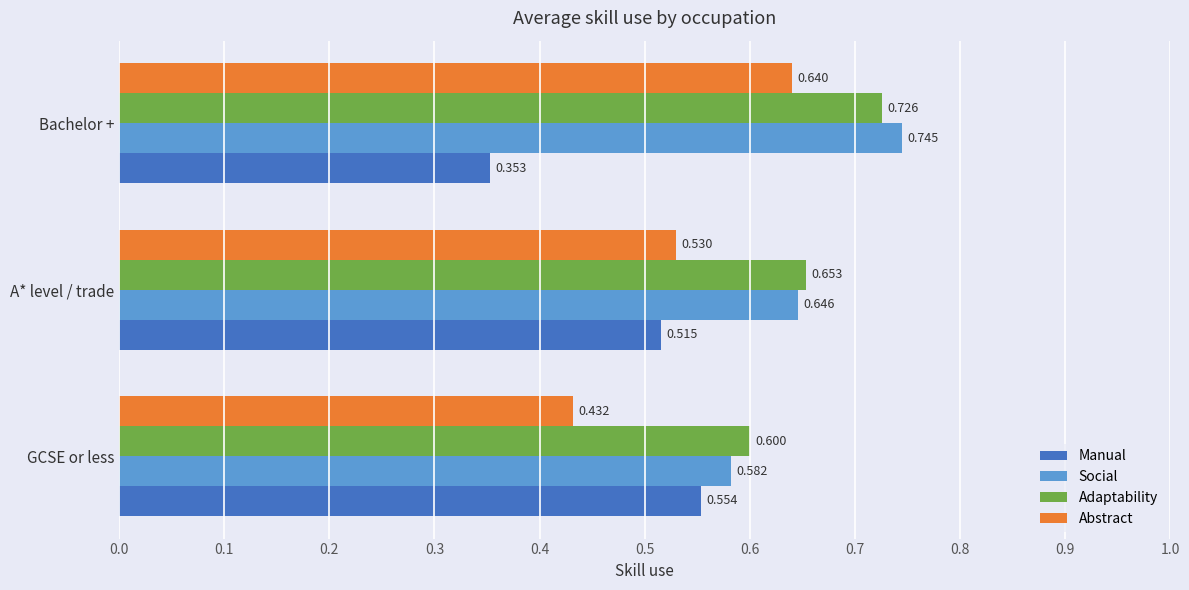

List the series in order of their peak value, highest first.

Social, Adaptability, Abstract, Manual